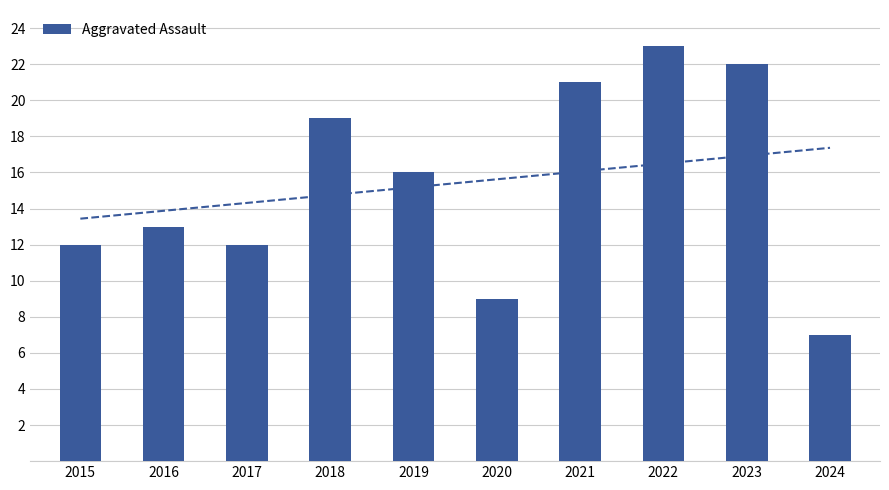

What is the ratio of the value at 2020 to the value at 2015?

0.8